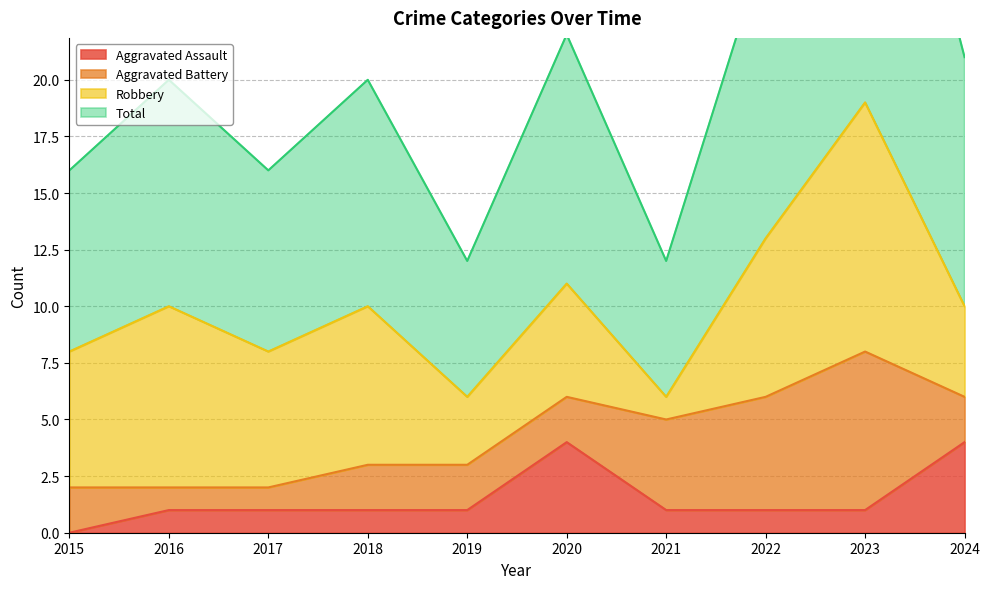

The Aggravated Assault series shows 0 at 2015. True or false?

True